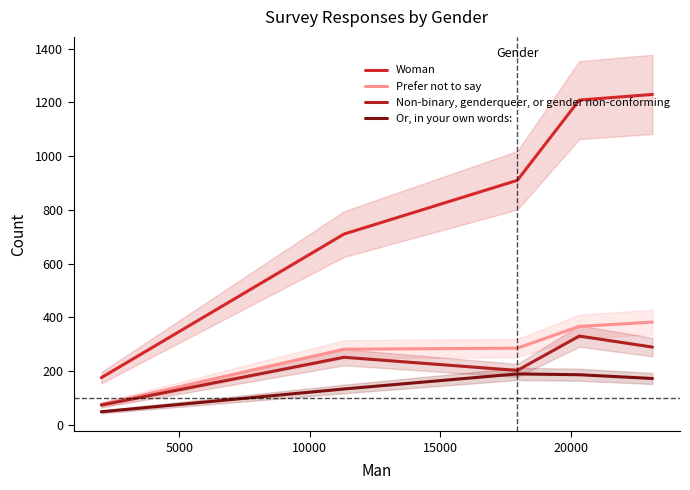

How many data points in Woman are above 910?

2